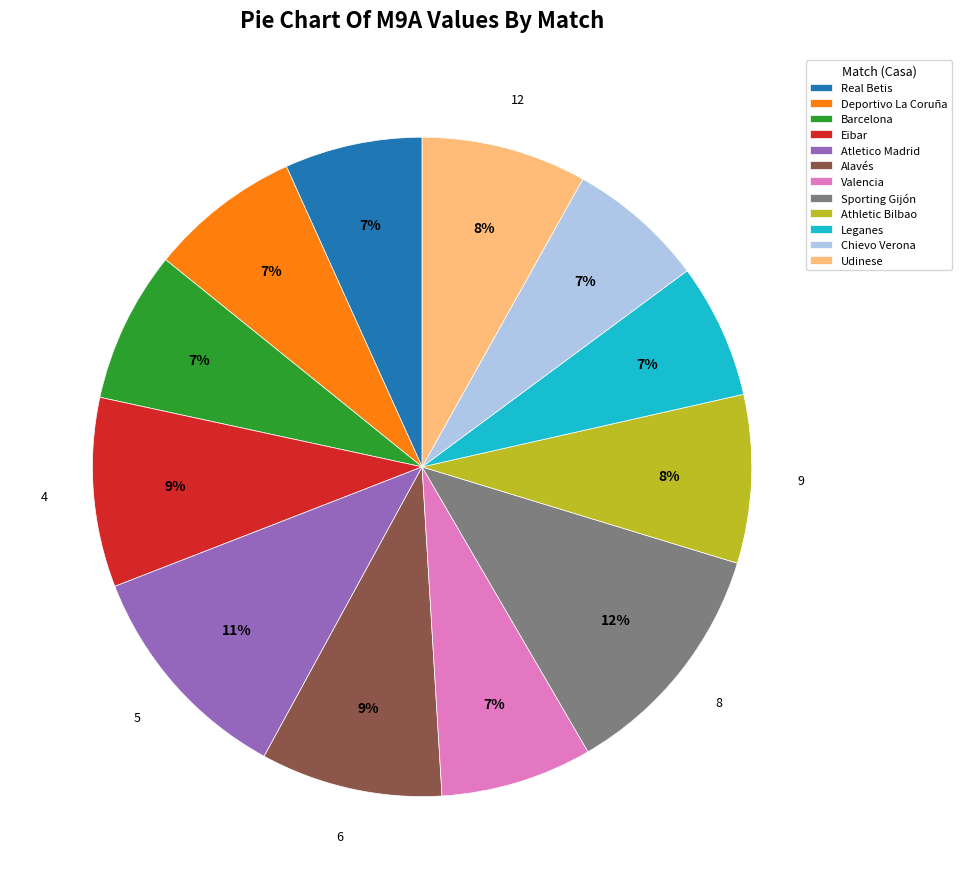

Approximately how many times larger is the value at Real Betis compared to Chievo Verona?

1.0